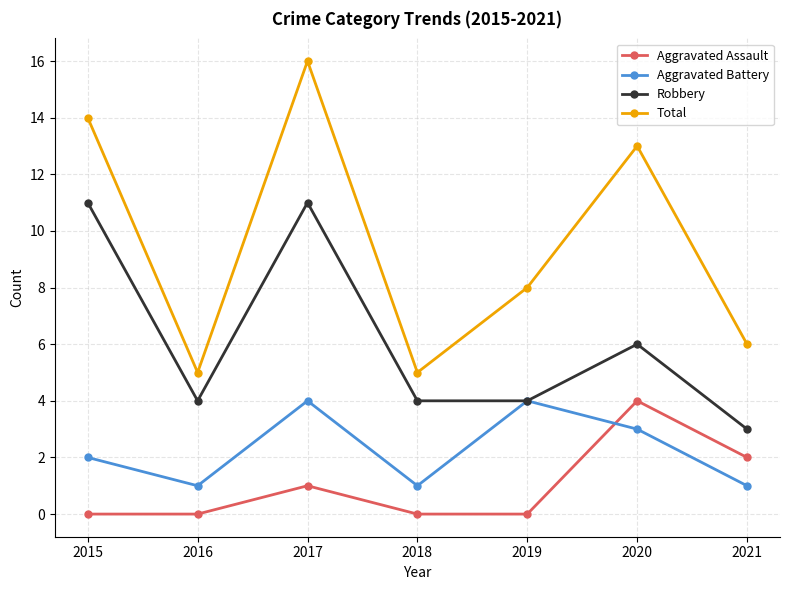

Reading left to right, what are all the values shown in this chart?

Aggravated Assault: 0	0	1	0	0	4	2
Aggravated Battery: 2	1	4	1	4	3	1
Robbery: 11	4	11	4	4	6	3
Total: 14	5	16	5	8	13	6